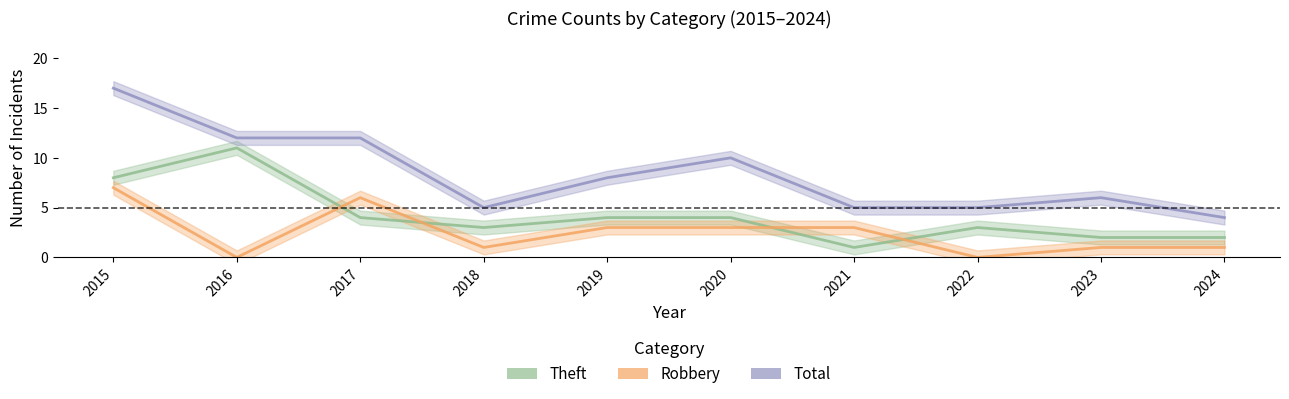

How many interior local peaks does the Total series have?

2